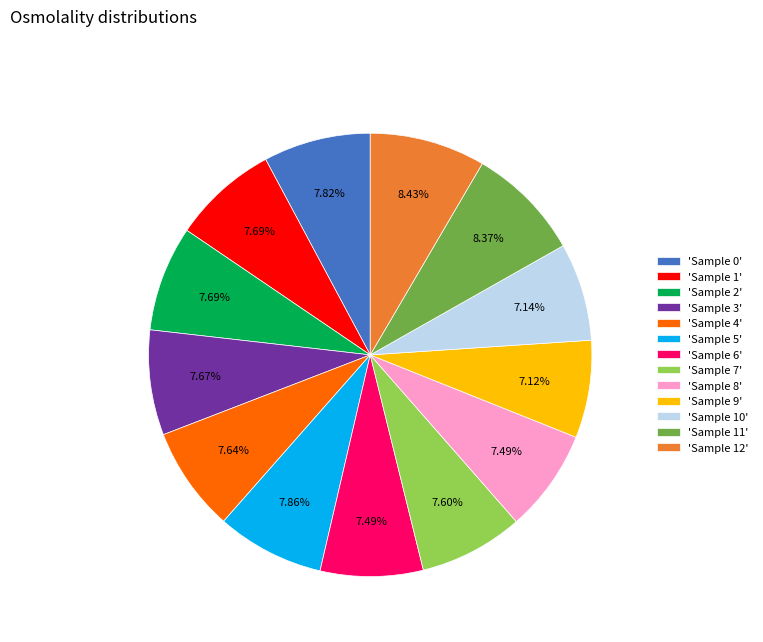

Does any single category account for the majority?

No